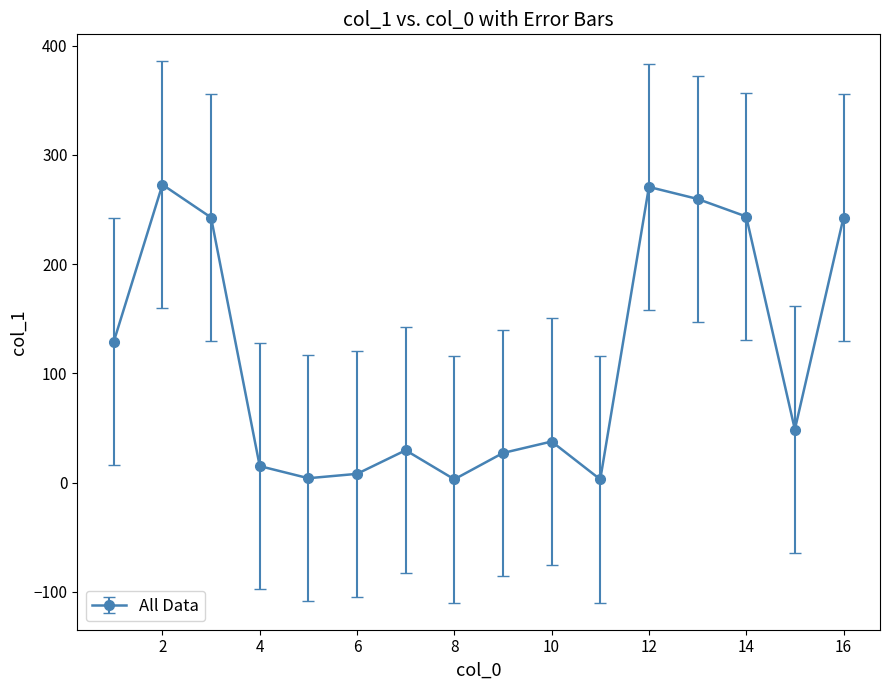

How many points are lower than both their immediate neighbors (excluding endpoints)?

4